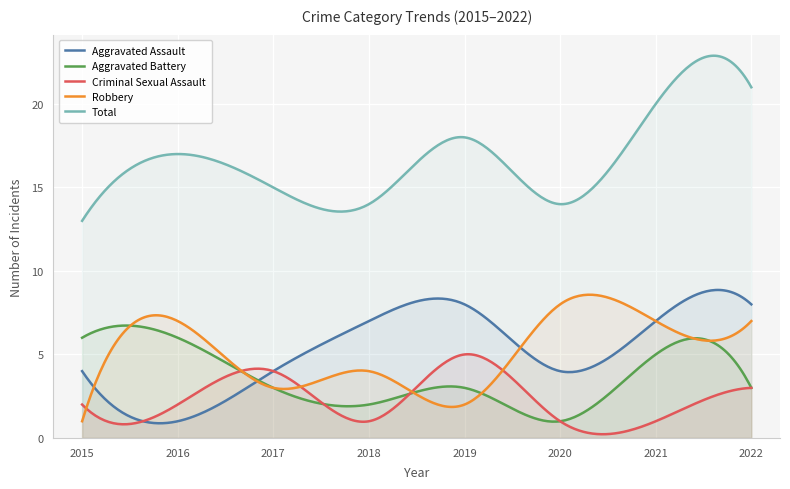

Does the chart display data point markers on the line(s)?

No